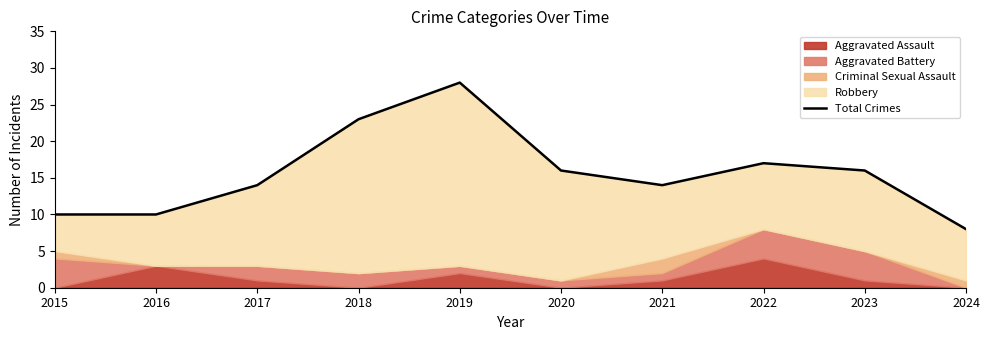

List the labels in order of value, smallest first.

2024, 2015, 2016, 2017, 2021, 2020, 2023, 2022, 2018, 2019